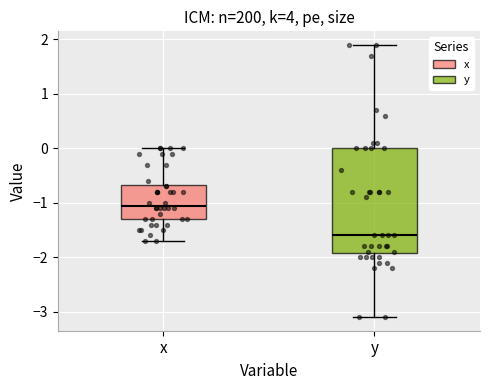

Reading left to right, transcribe this box plot: for each box, give where its median line is, the range the box spans, and where its two whiskers end, as read against the y-axis. The values are not printed on the chart, so give them approximately, as read against the axis.

x: median -1.0, box -1.3 to -0.7, whiskers -1.7 to 0.0
y: median -1.6, box -1.9 to 0.0, whiskers -3.1 to 1.9